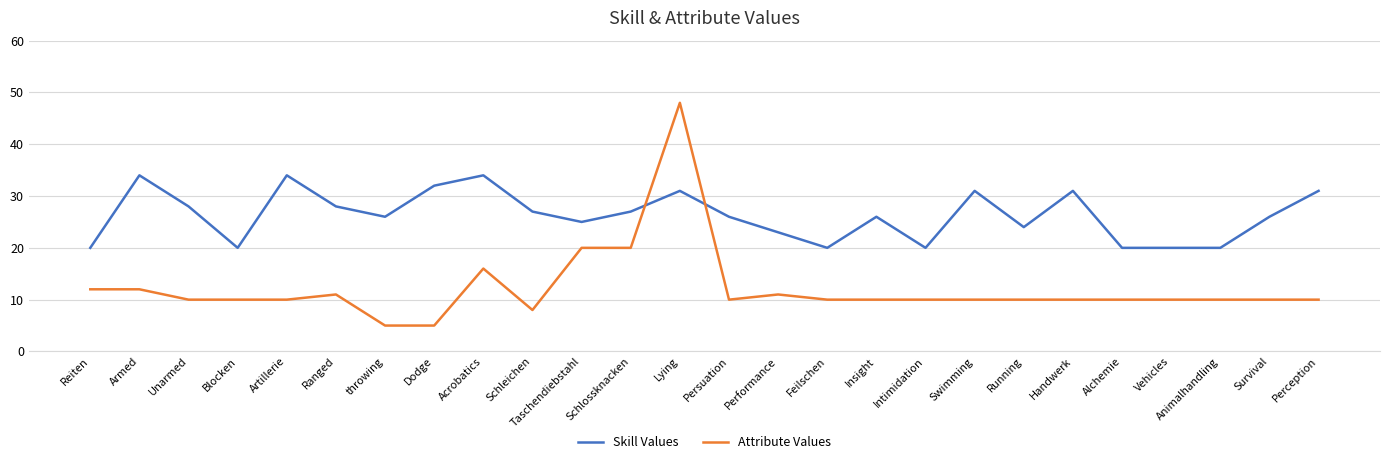

Rank the series by their average value, from highest to lowest.

Skill Values, Attribute Values